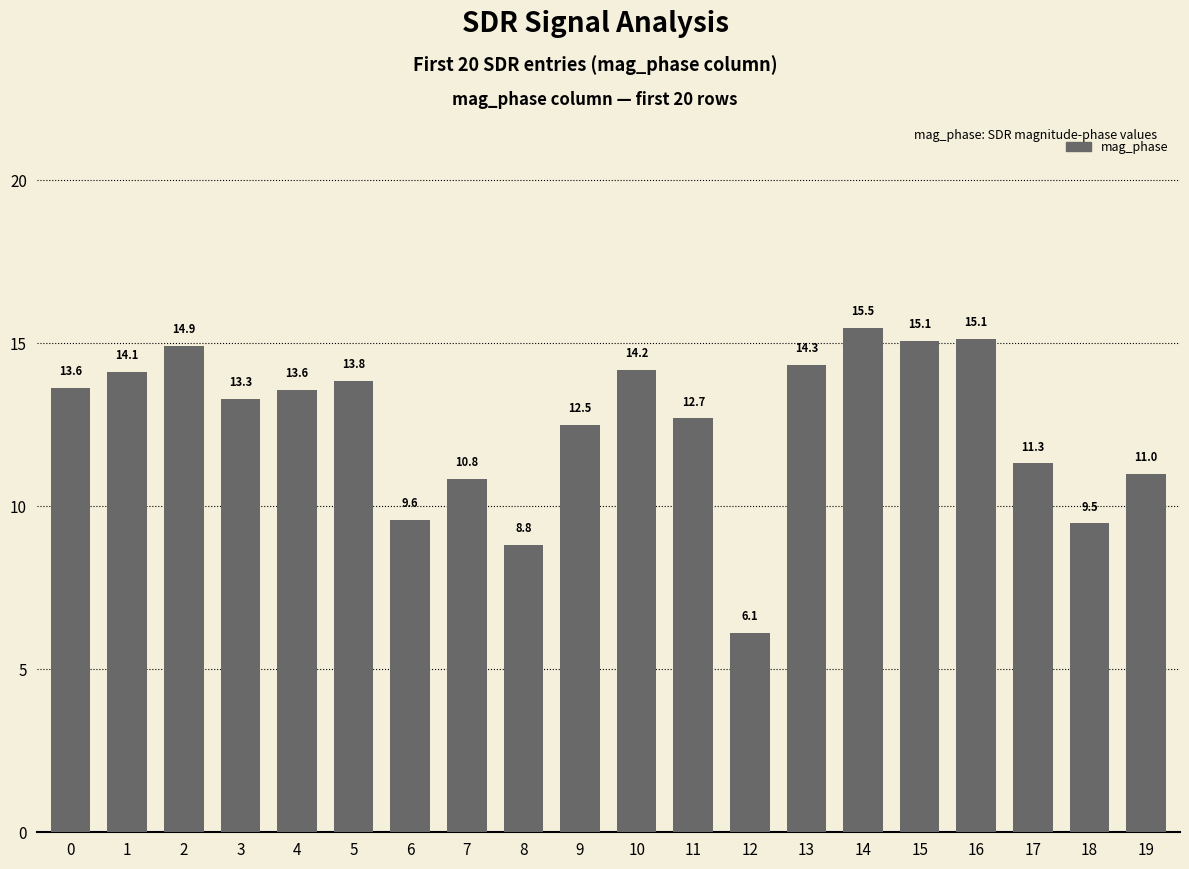

Is it true that the value at 5 is 21.9?

False